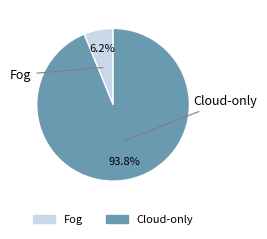

Is Fog the majority of the pie?

No